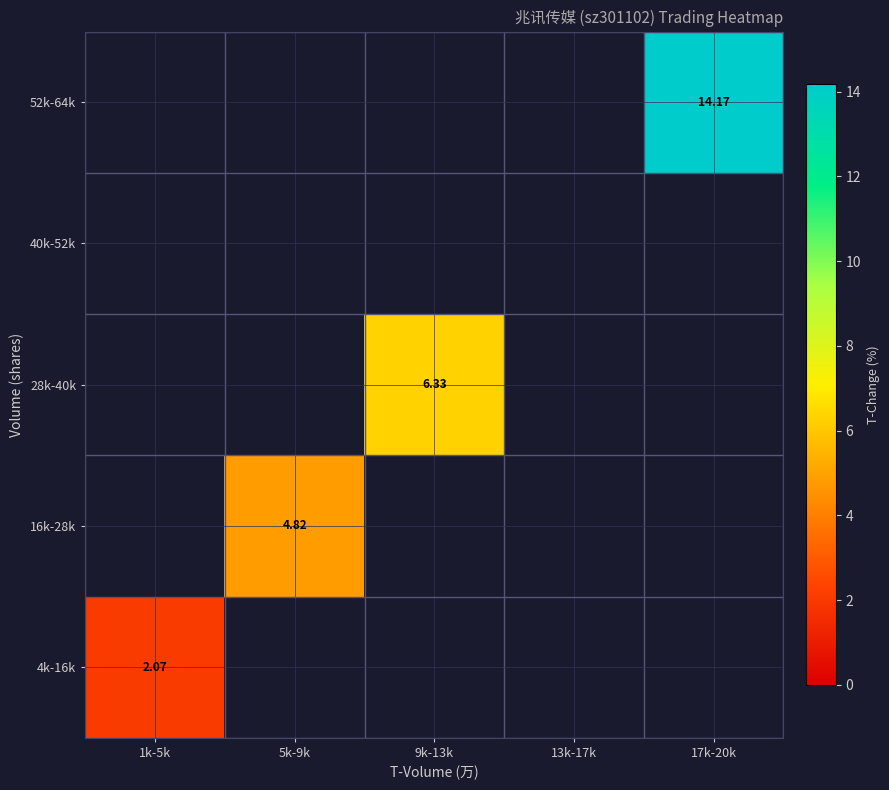

True or false: 52k-64k has a value of 5.3 at 17k-20k.

False